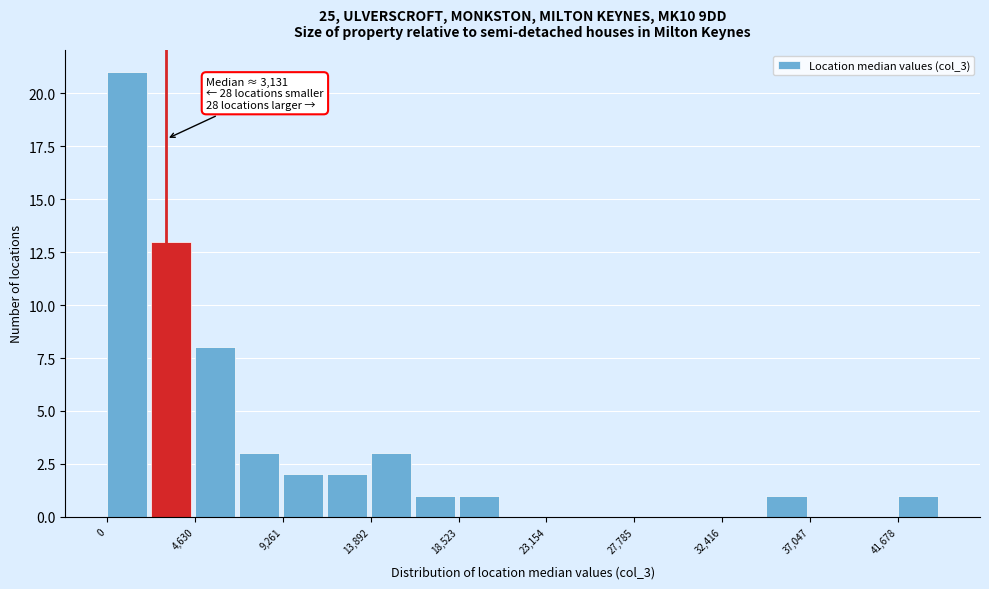

Over which range of the x-axis is the bar tallest?

0 to 2500